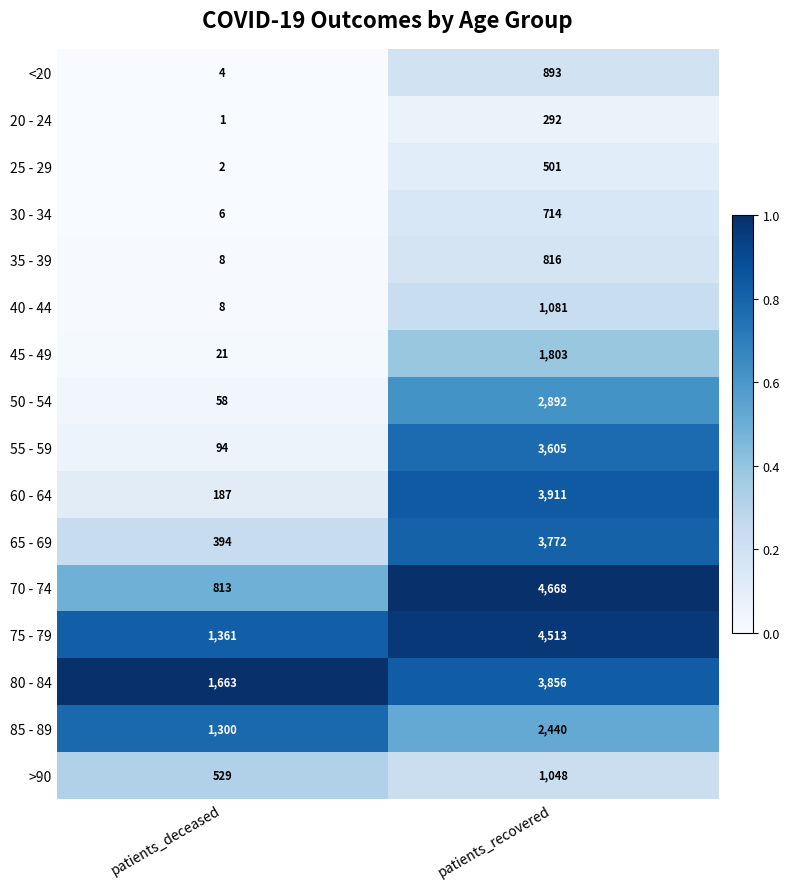

Between patients_deceased and patients_recovered, which series saw the biggest shift?

70 - 74